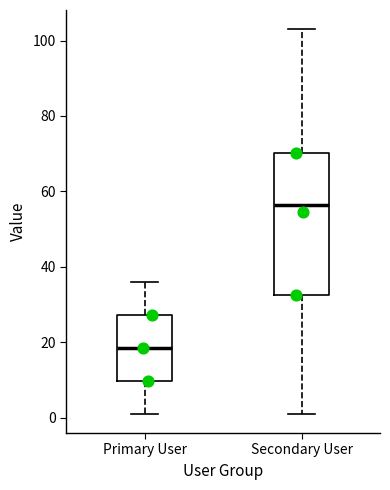

Reading left to right, transcribe this box plot: for each box, give where its median line is, the range the box spans, and where its two whiskers end, as read against the y-axis. The values are not printed on the chart, so give them approximately, as read against the axis.

Primary User: median 18, box 10 to 28, whiskers 2 to 36
Secondary User: median 56, box 32 to 70, whiskers 2 to 104